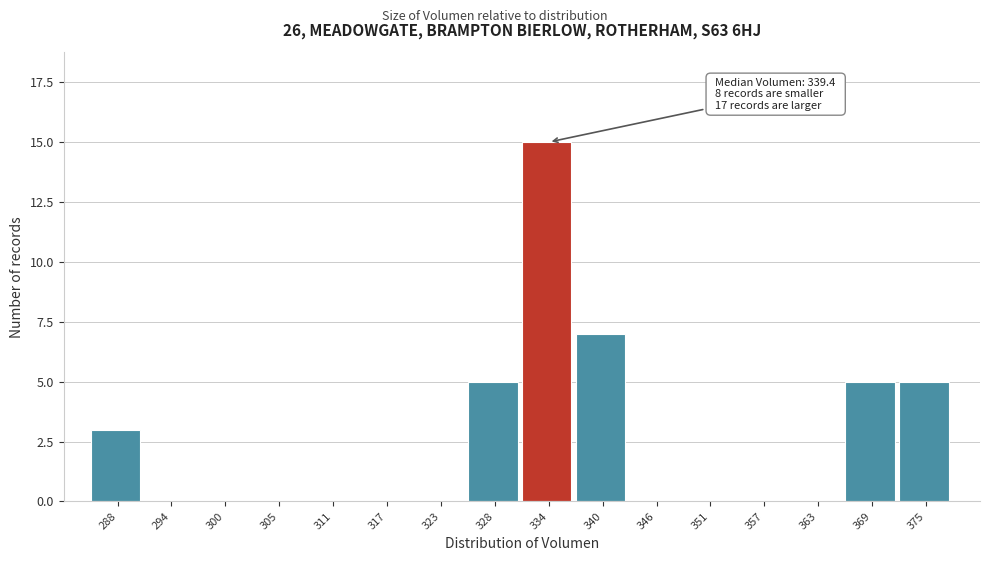

Reading left to right, transcribe all the data shown in this chart.

288=3	294=0	300=0	305=0	311=0	317=0	323=0	328=5	334=15	340=7	346=0	351=0	357=0	363=0	369=5	375=5